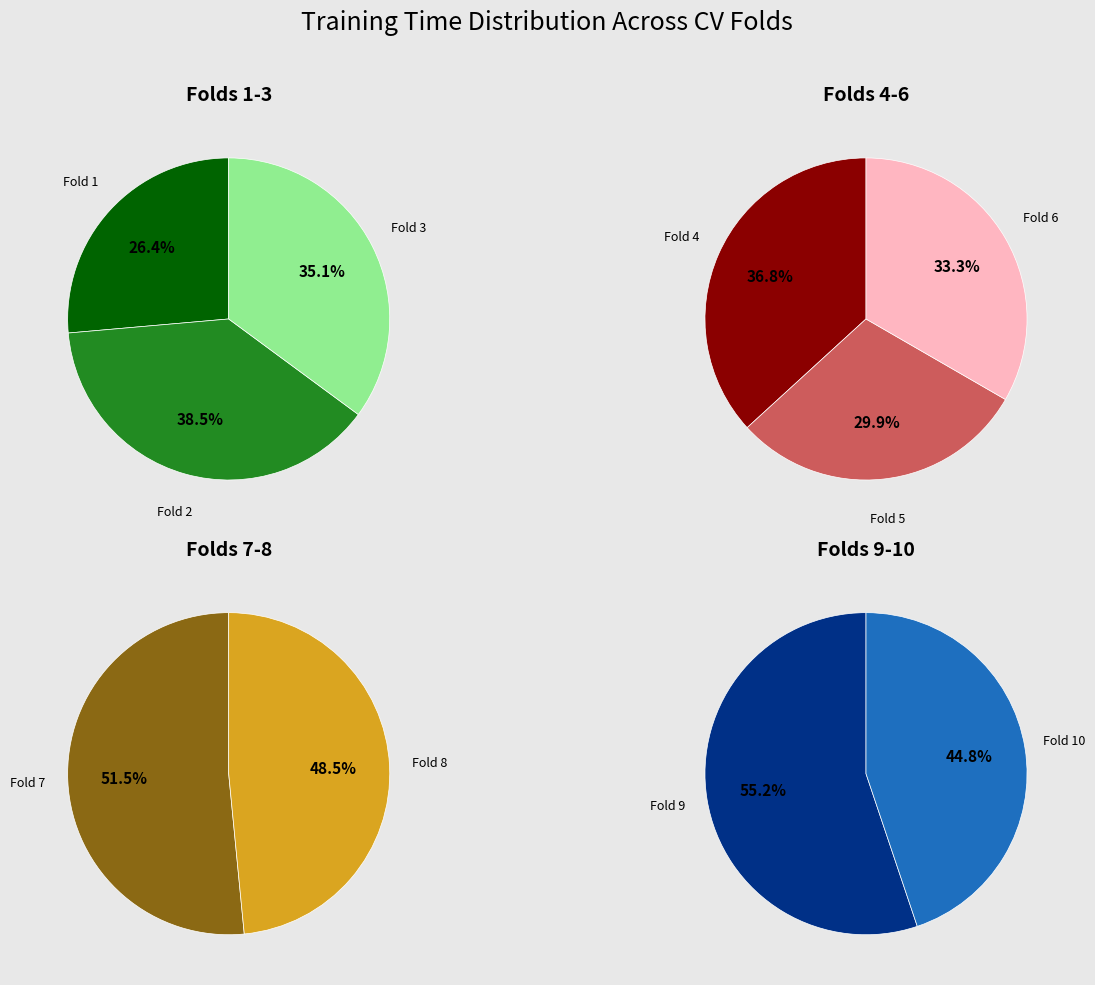

The Fold 2 slice represents 1% of the pie. True or false?

False